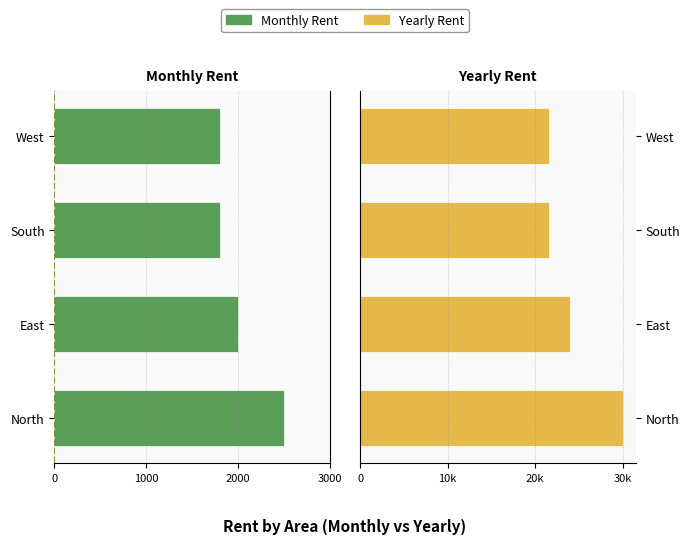

Does the chart contain stacked bars?

No